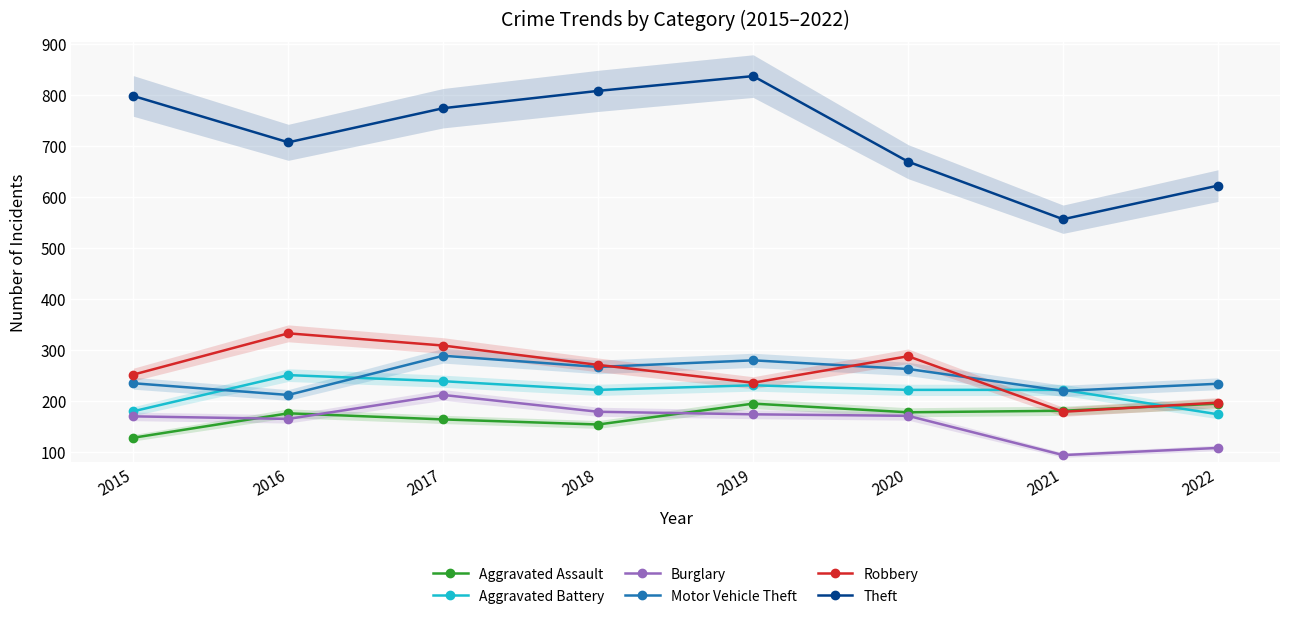

The Theft series shows 669 at 2020. True or false?

True